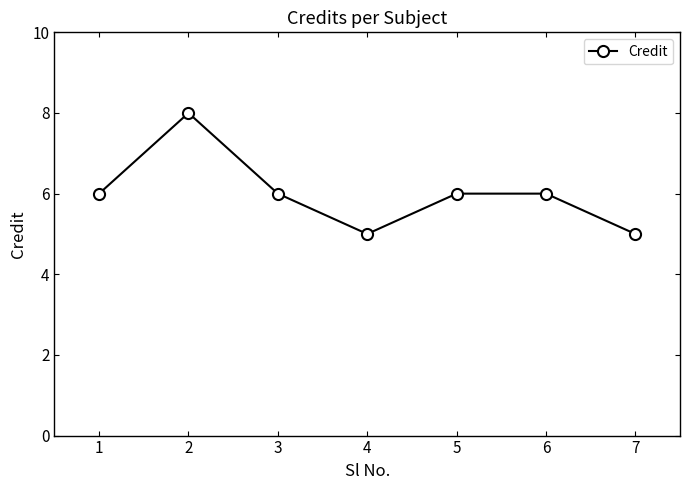

What is the approximate value at 3?

6